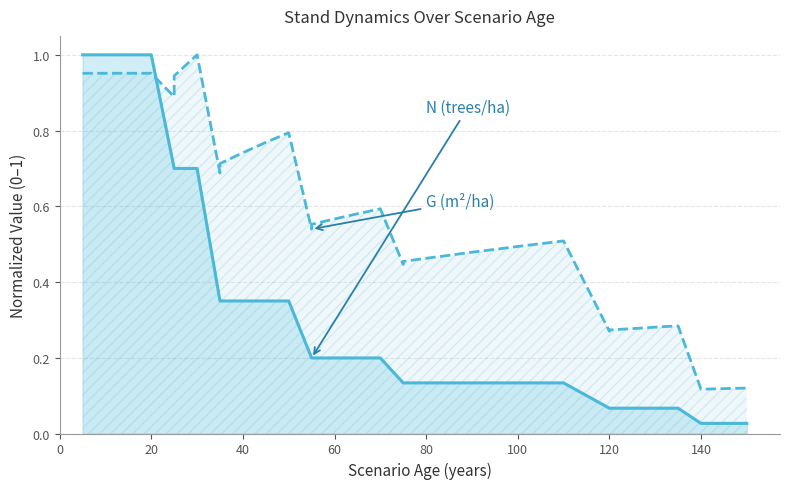

What is the spread (max minus min) of values at 60?

0.4